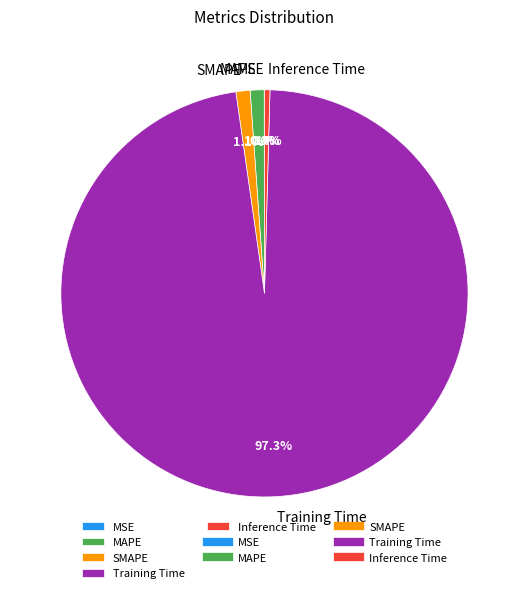

Between SMAPE and Inference Time, which is larger?

SMAPE